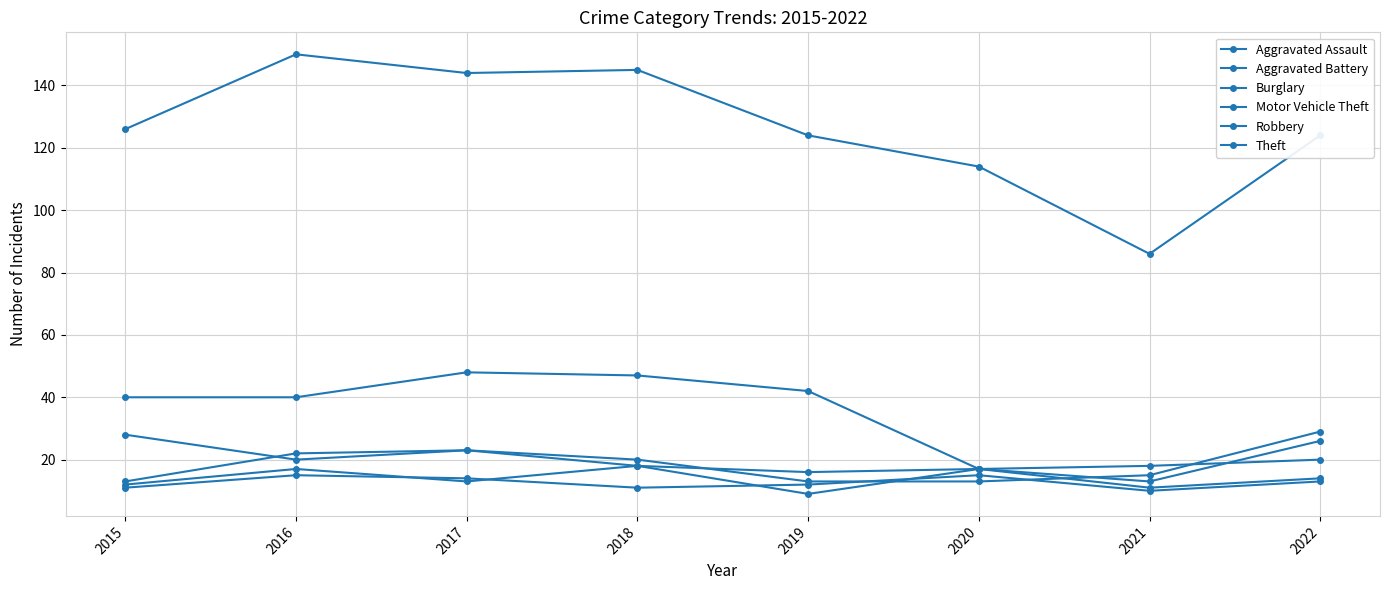

Where does the Aggravated Battery series first go above 13?

2016